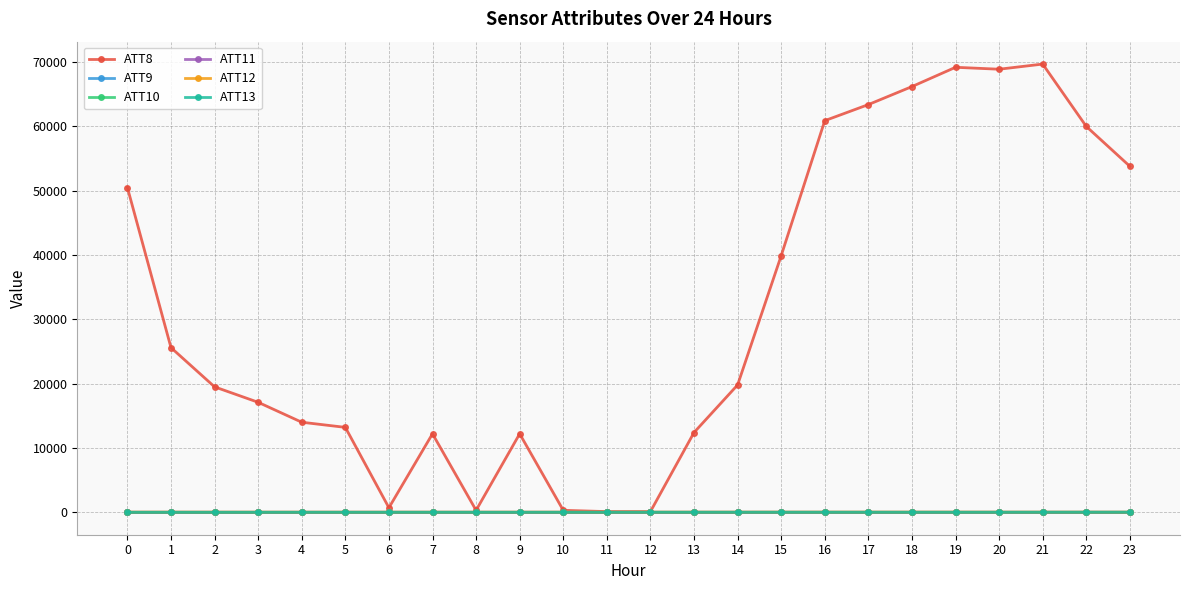

Is this an area chart (filled region under the line)?

No